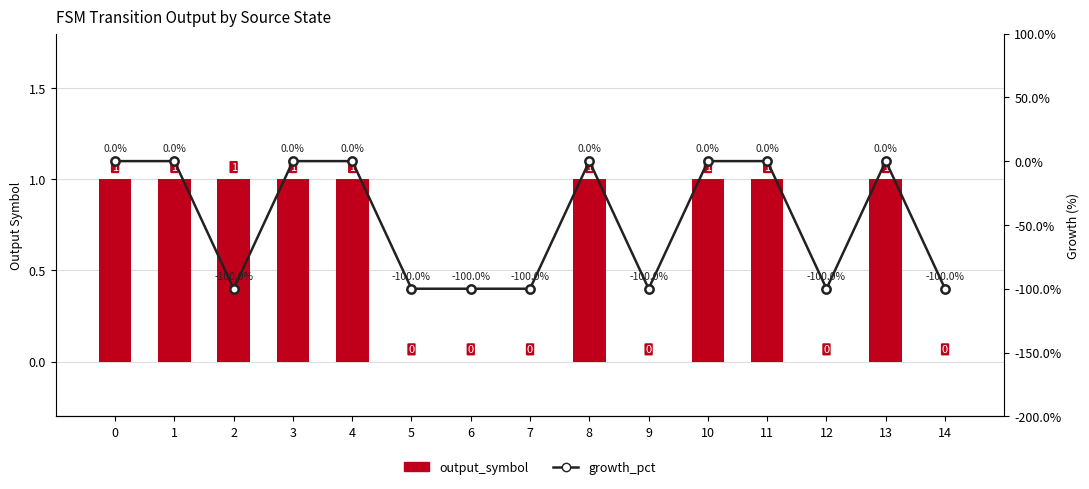

Count the number of data series in this chart.

2